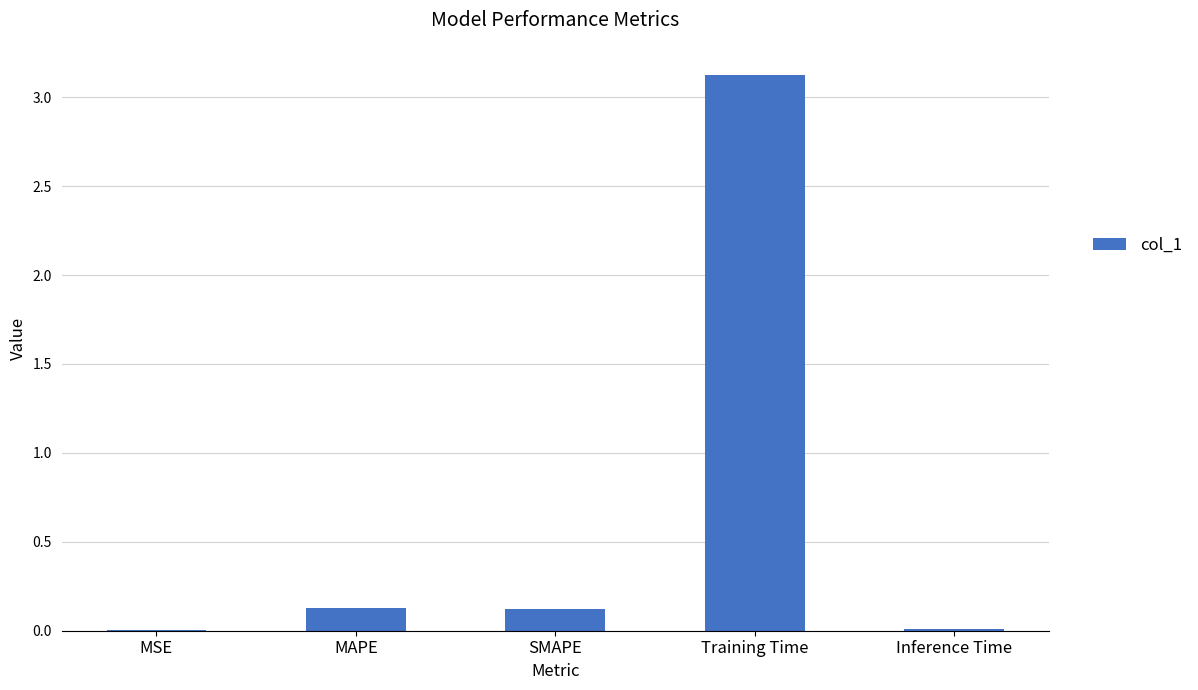

At which category does the chart reach its peak across all series?

Training Time